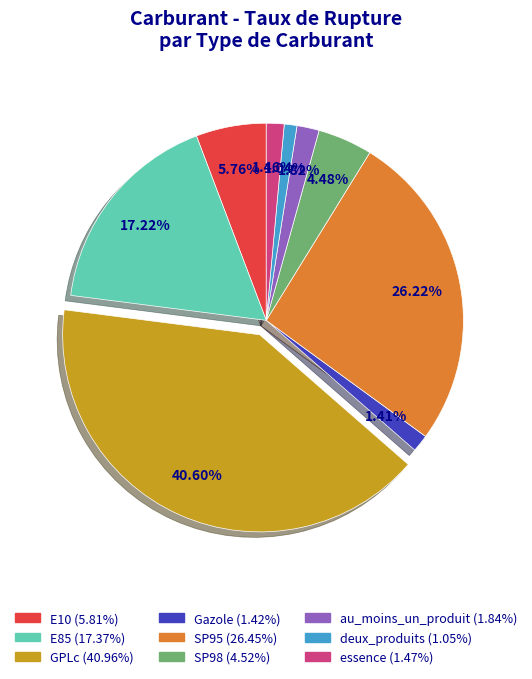

To the nearest percent, what is the difference between the SP95 and Gazole slice percentages?

25%